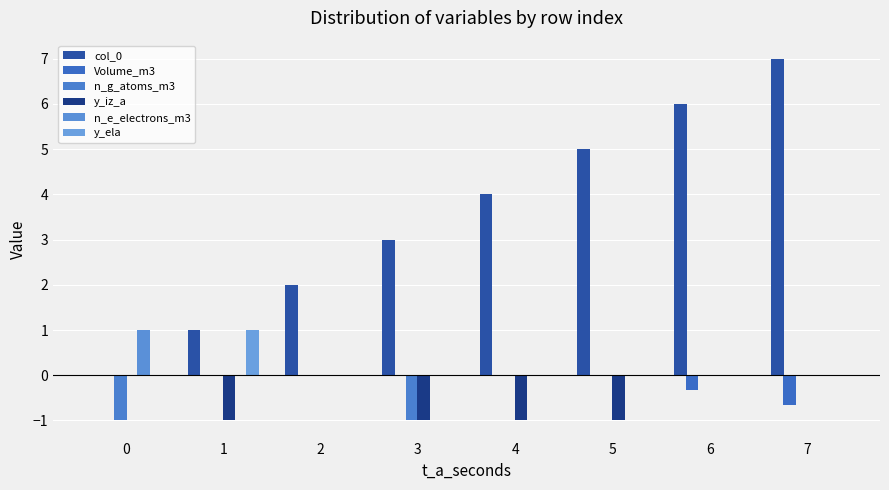

Is the value of y_ela at 0 greater than the value of col_0 at 6?

No